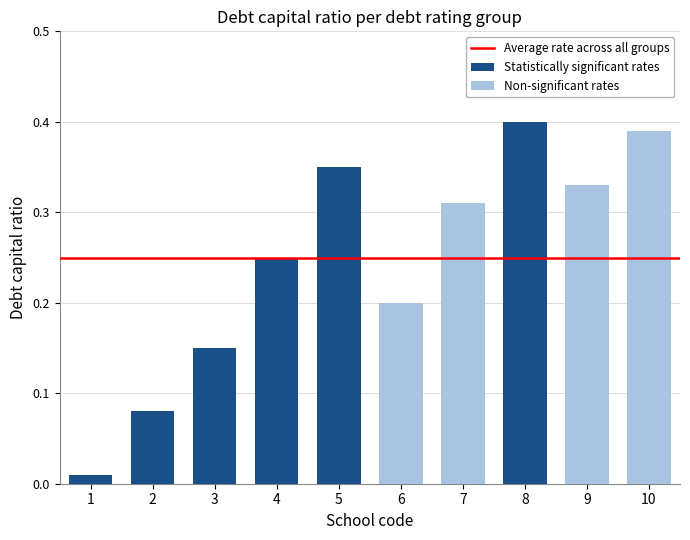

What is the value of the 7th bar from the left?

0.3